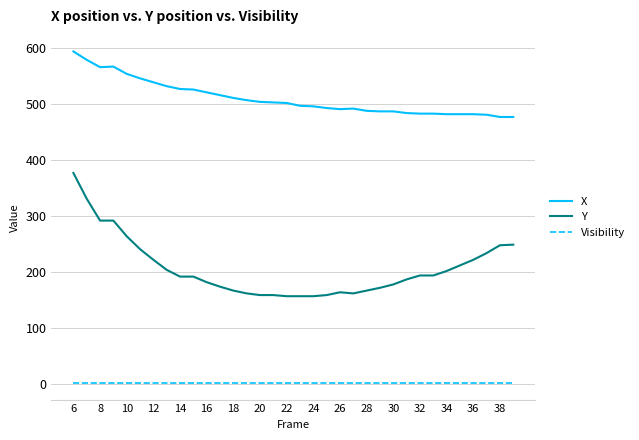

True or false: X and Visibility intersect in this chart.

False